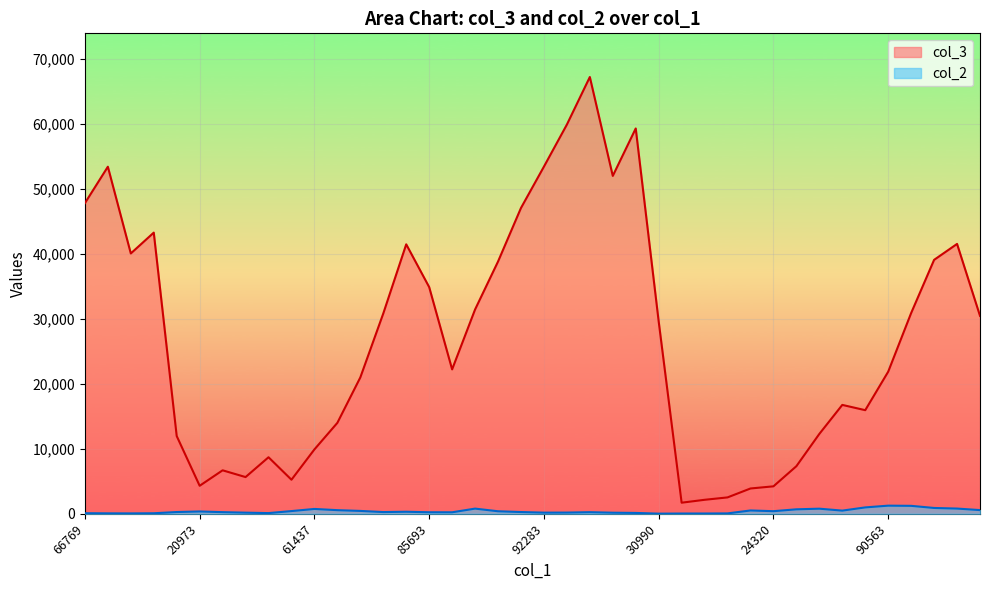

Which category has the highest value across all series?

92506